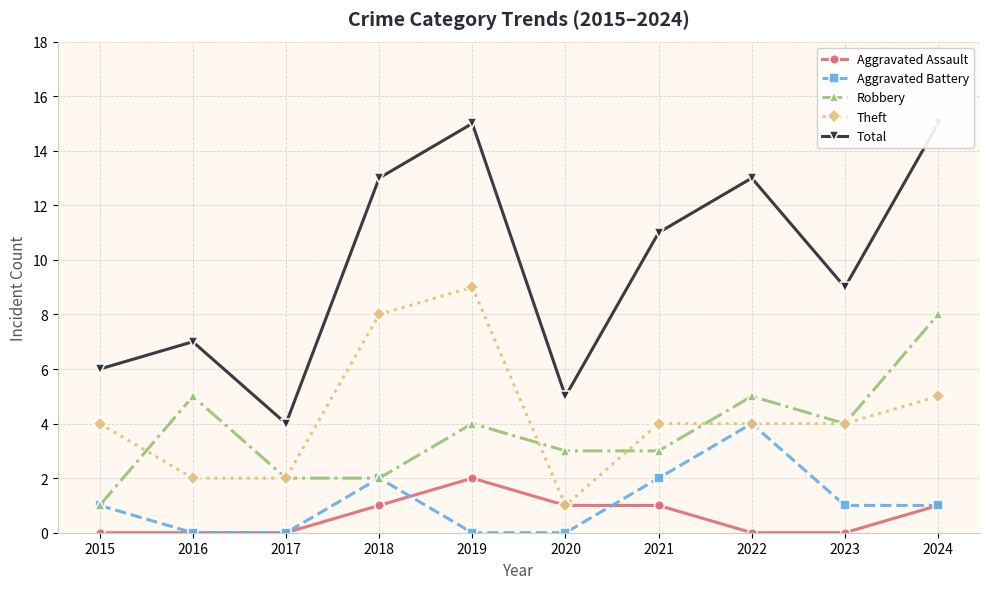

Reading left to right, transcribe all the data shown in this chart.

Aggravated Assault: 0	0	0	1	2	1	1	0	0	1
Aggravated Battery: 1	0	0	2	0	0	2	4	1	1
Robbery: 1	5	2	2	4	3	3	5	4	8
Theft: 4	2	2	8	9	1	4	4	4	5
Total: 6	7	4	13	15	5	11	13	9	15